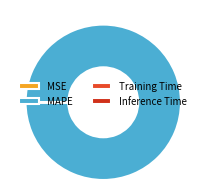

Which category has the biggest portion of the pie?

MAPE